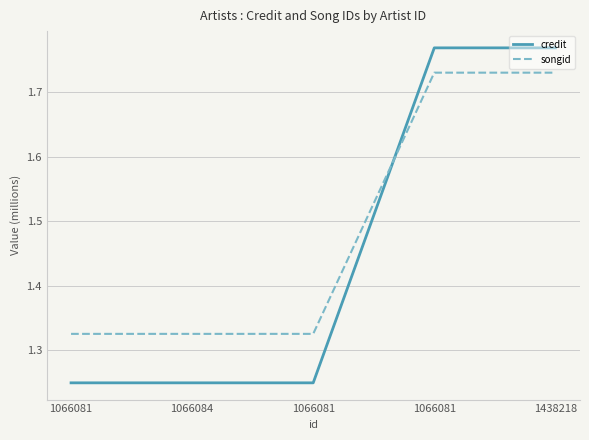

True or false: songid has more than 1 interior local peaks.

False